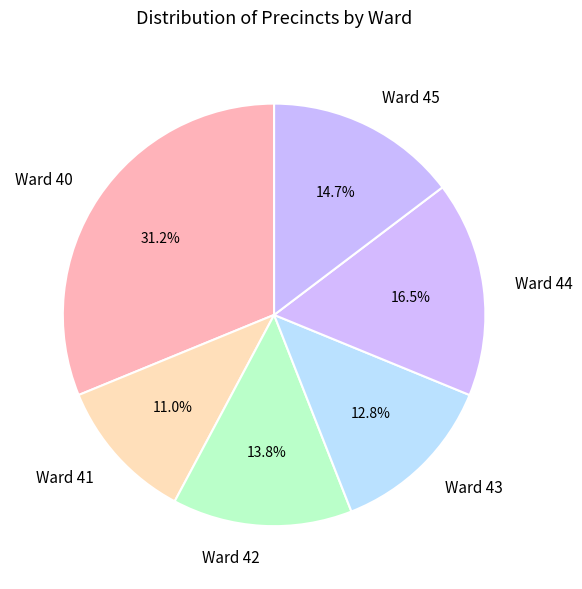

Which slice is the smallest?

Ward 41